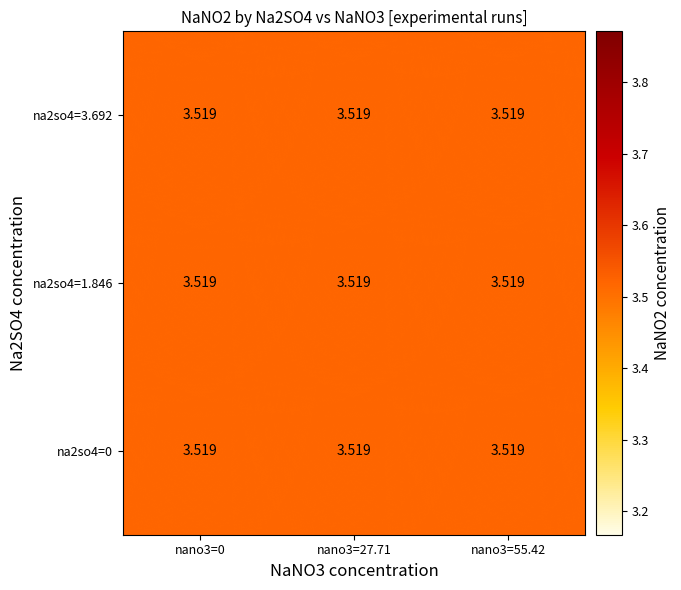

Which label corresponds to the smallest value in the chart?

1.846